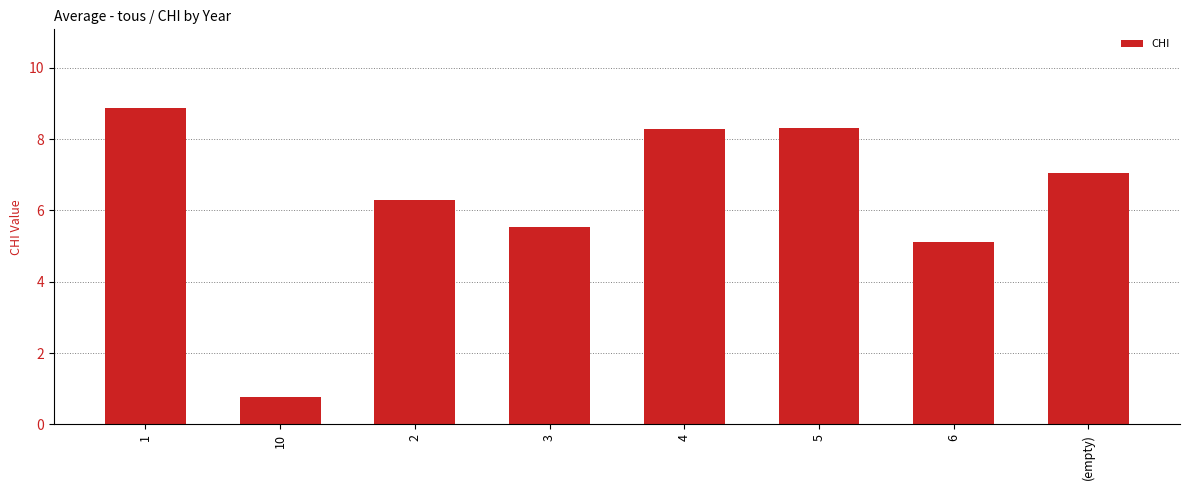

How many values exceed 7?

4